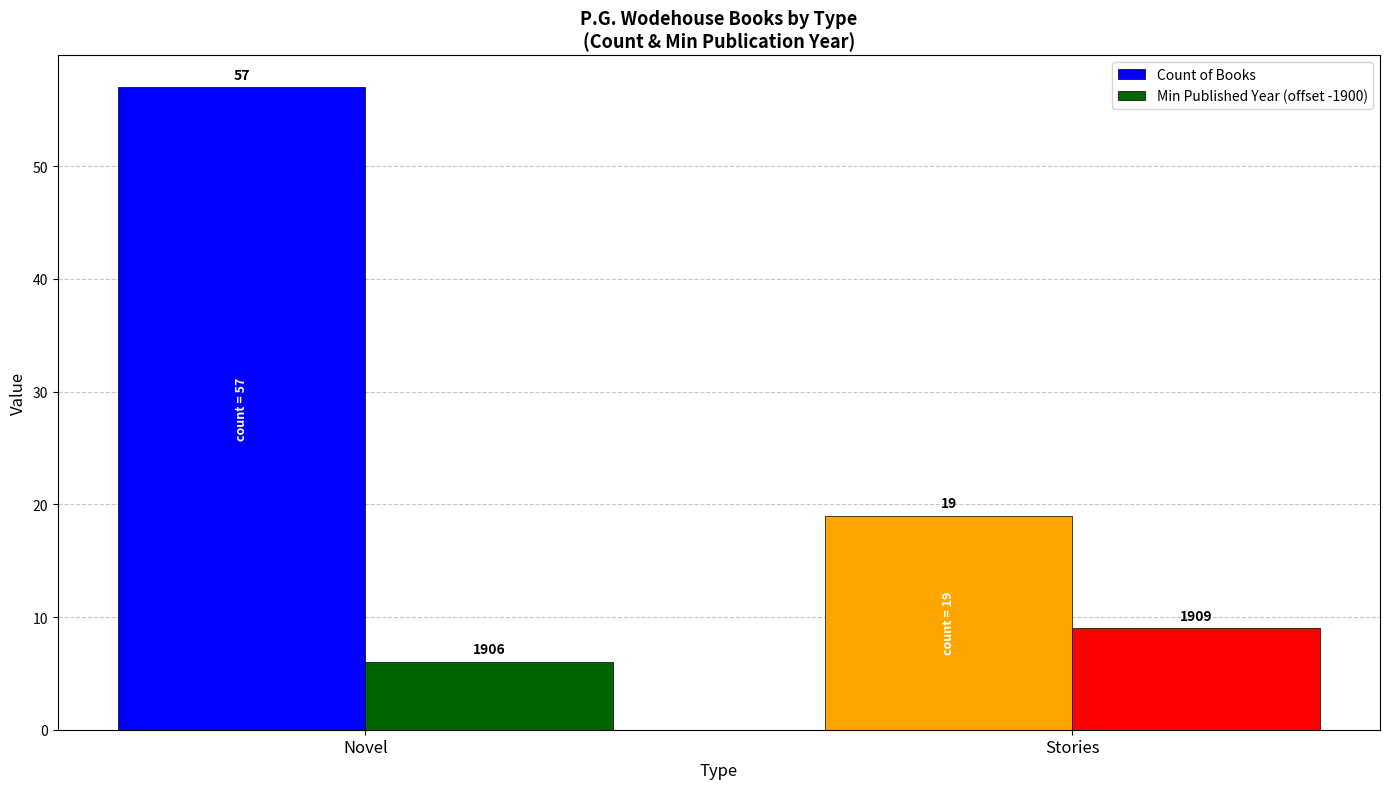

At Novel, list the series in order from largest to smallest.

Count of Books, Min Published Year (offset -1900)